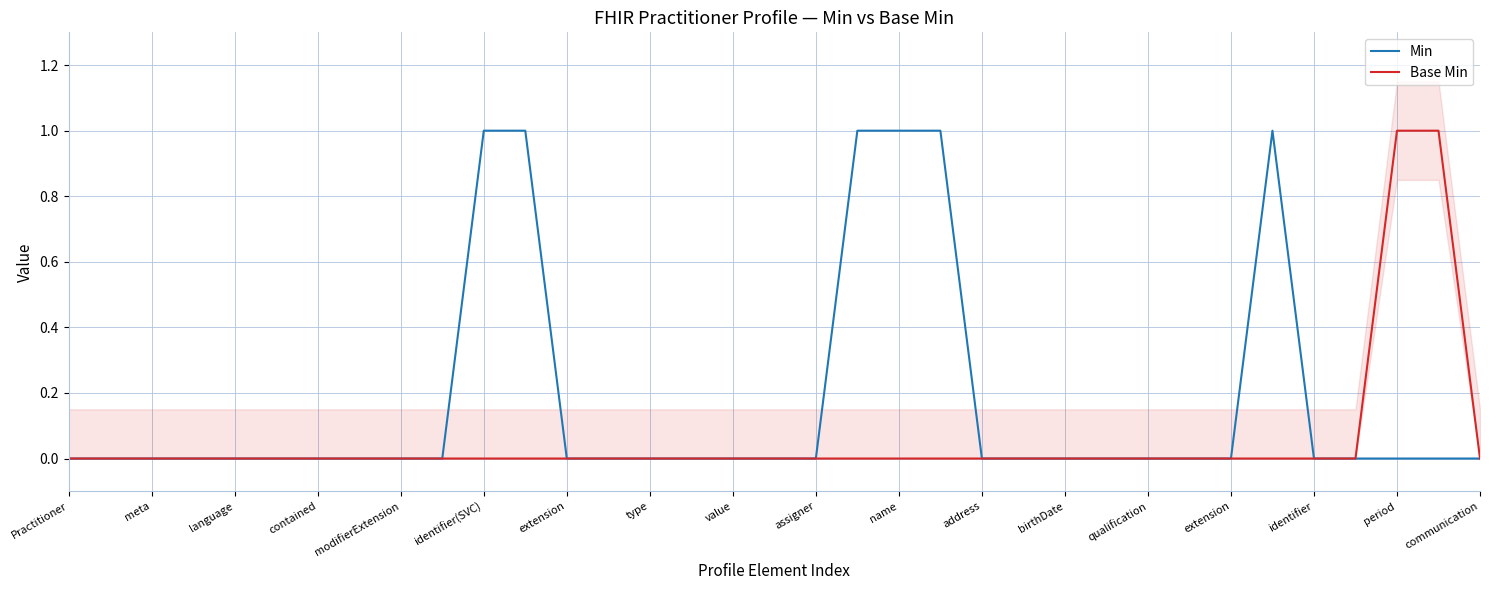

What is the difference between the maximum and minimum values in the Base Min series?

1